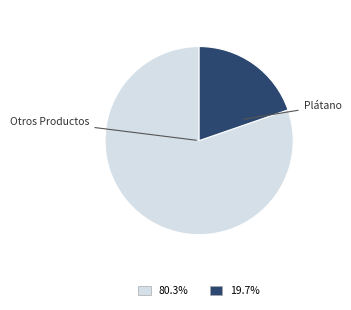

Does any single category account for the majority?

Yes